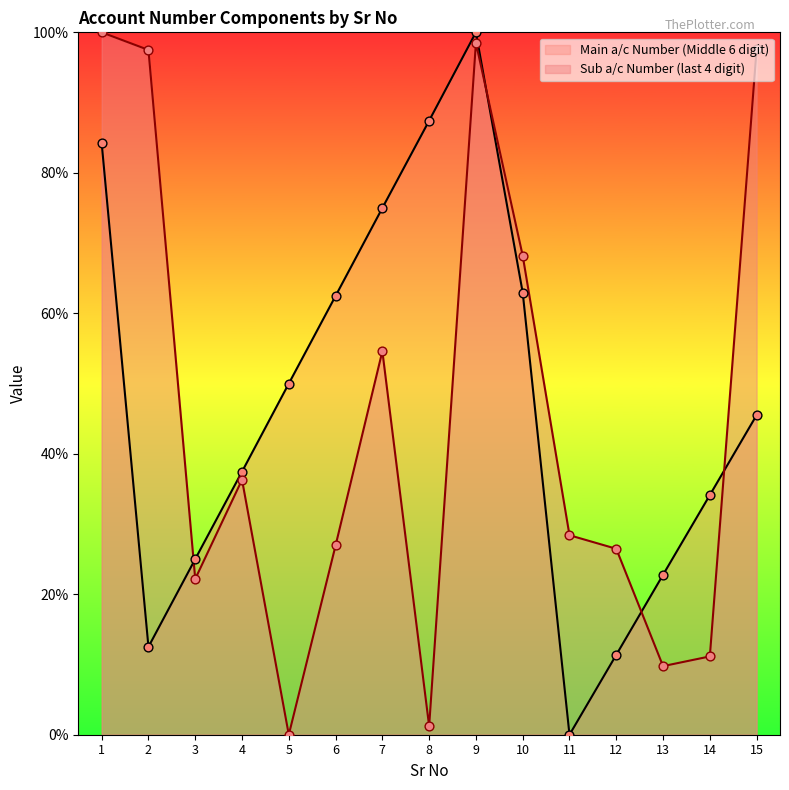

What is the total value across all series at 12?

37.8